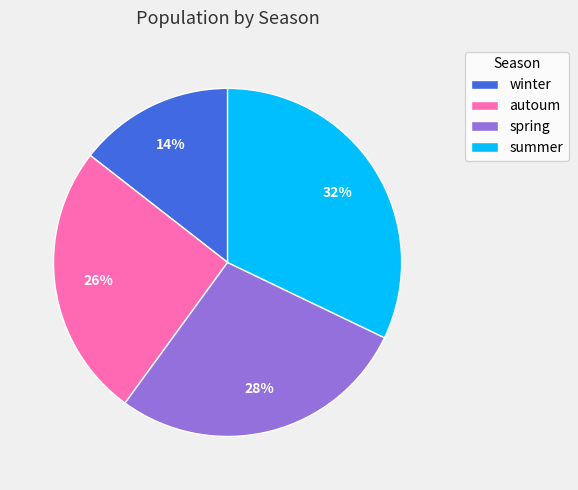

Count the number of slices in the pie.

4